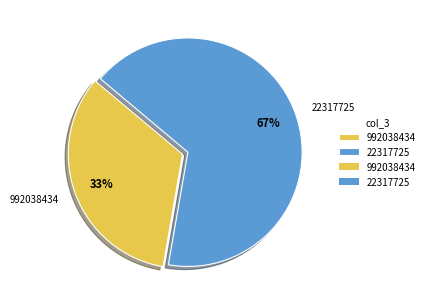

Do 992038434 and 22317725 together represent more than half of the pie?

Yes